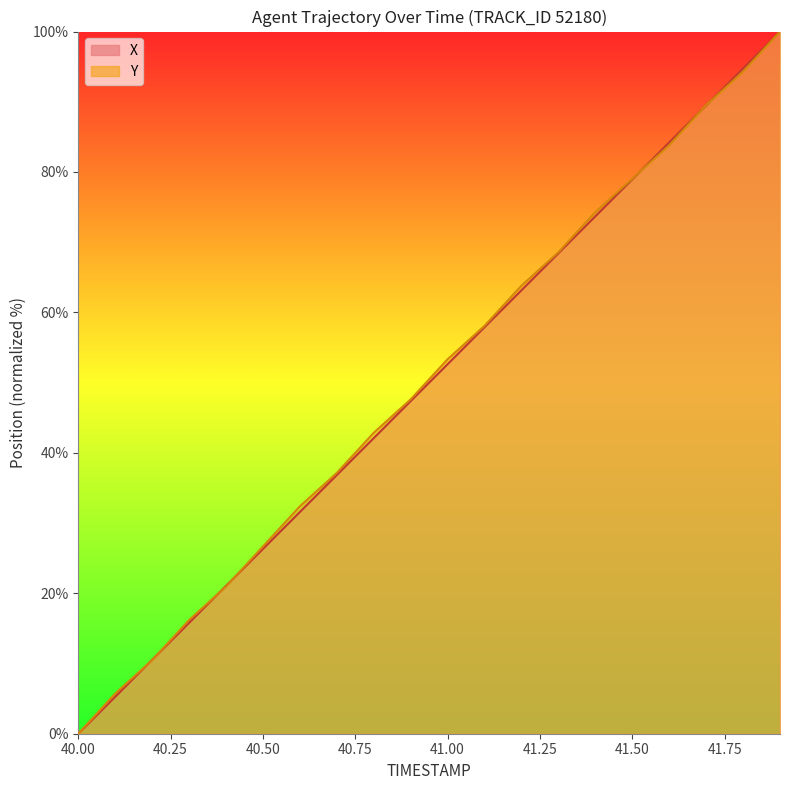

Which has a higher value, 41.4 or 40.3?

41.4